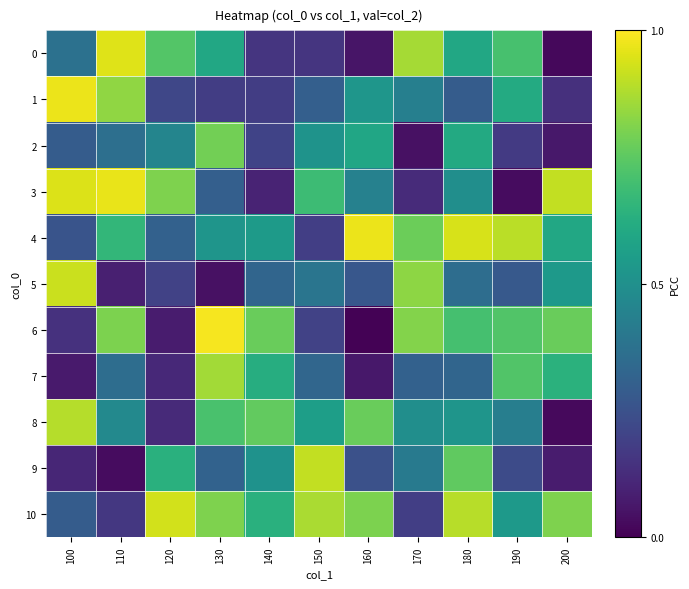

Between 150 and 190, which series saw the biggest shift?

4